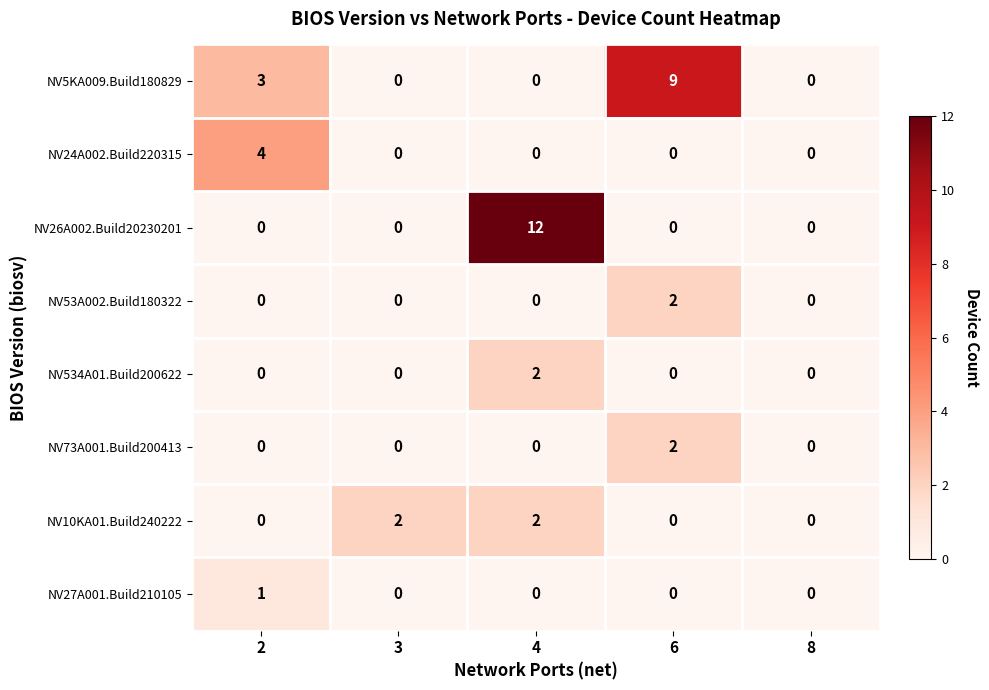

At which category is the sum across all series the highest?

4